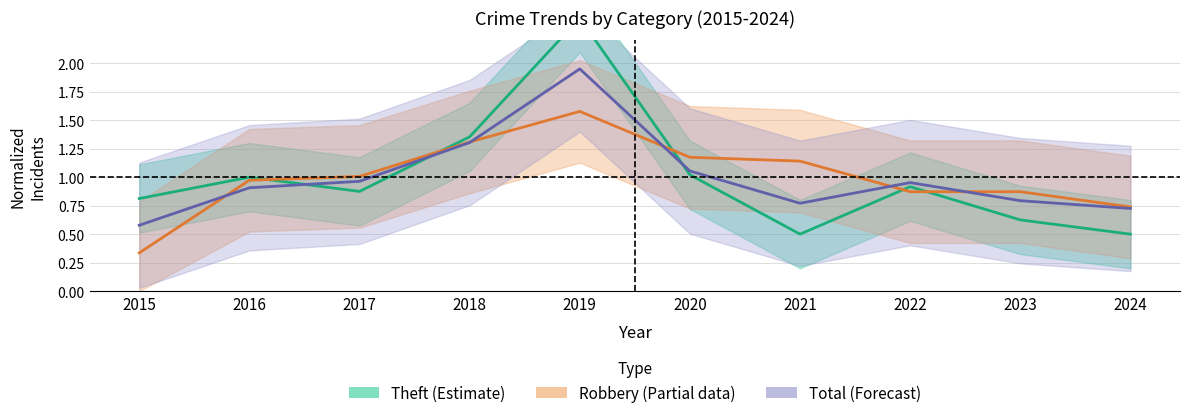

True or false: Total (Forecast) and Theft (Estimate) intersect in this chart.

True